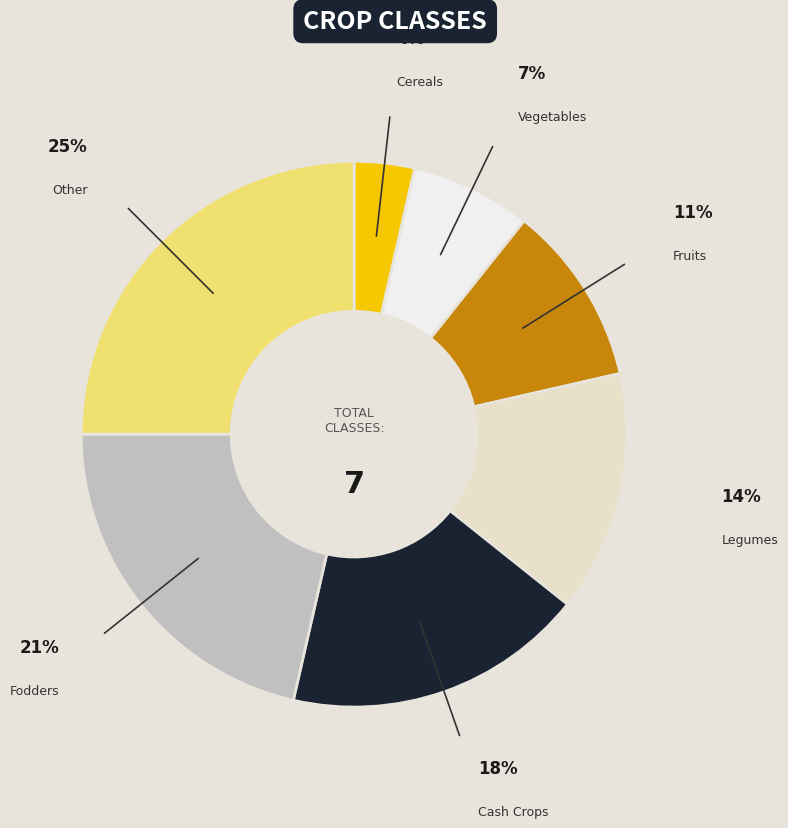

Is there any slice that represents more than half of the pie?

No